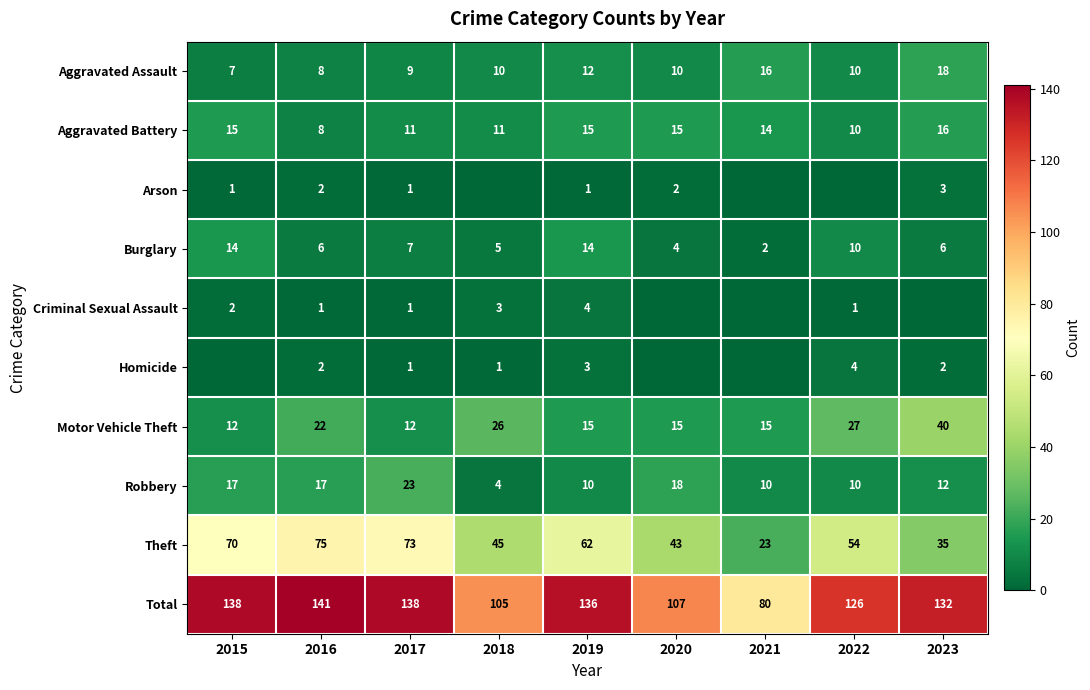

Which series changed the most between 2016 and 2019?

Theft